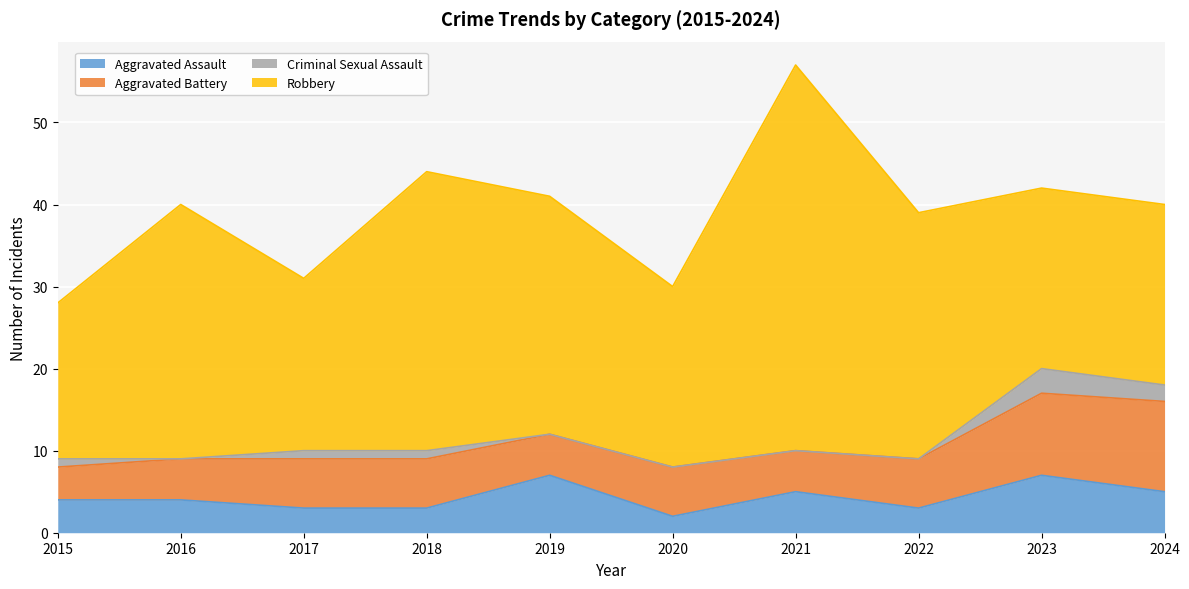

The Aggravated Assault series shows 5 at 2024. True or false?

True